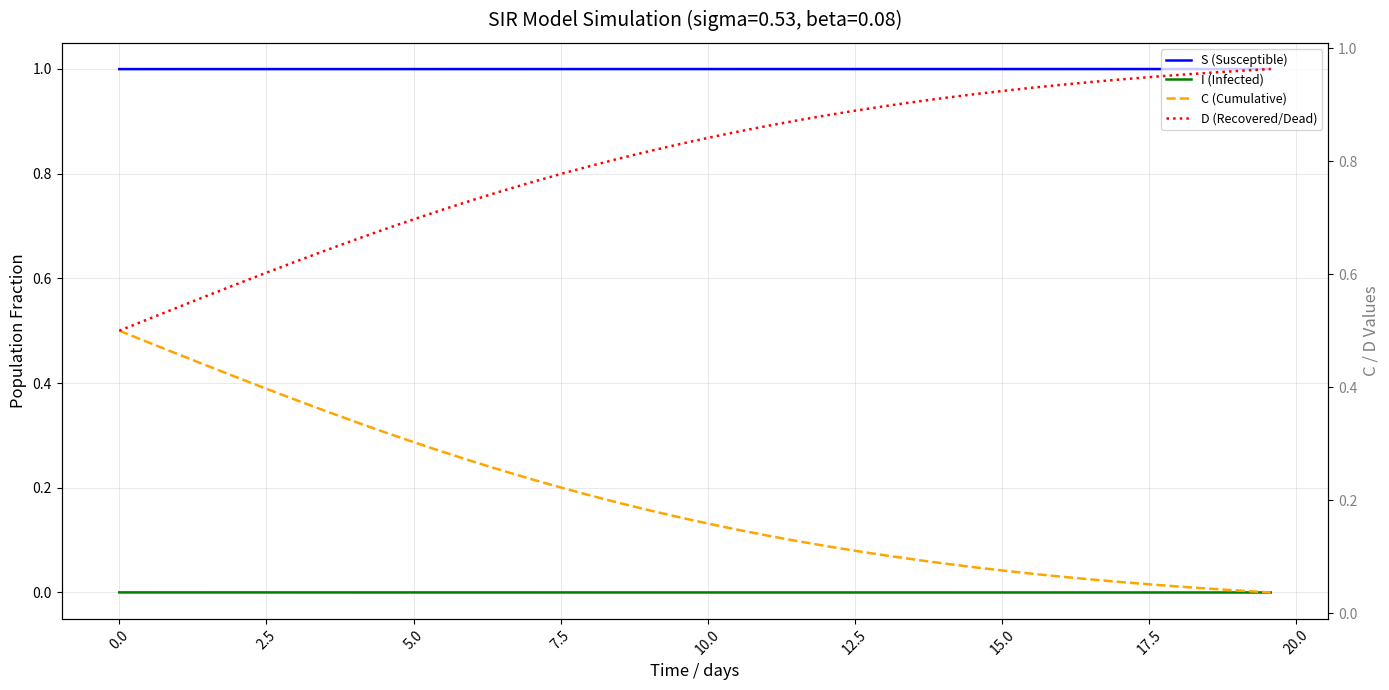

True or false: I (Infected) and S (Susceptible) cross at least once.

False